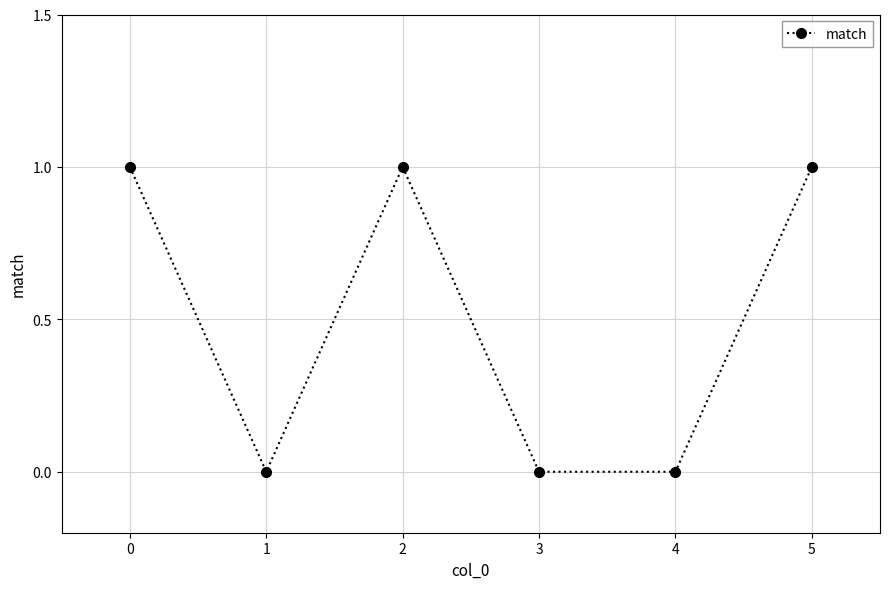

What is the sum of all values?

3